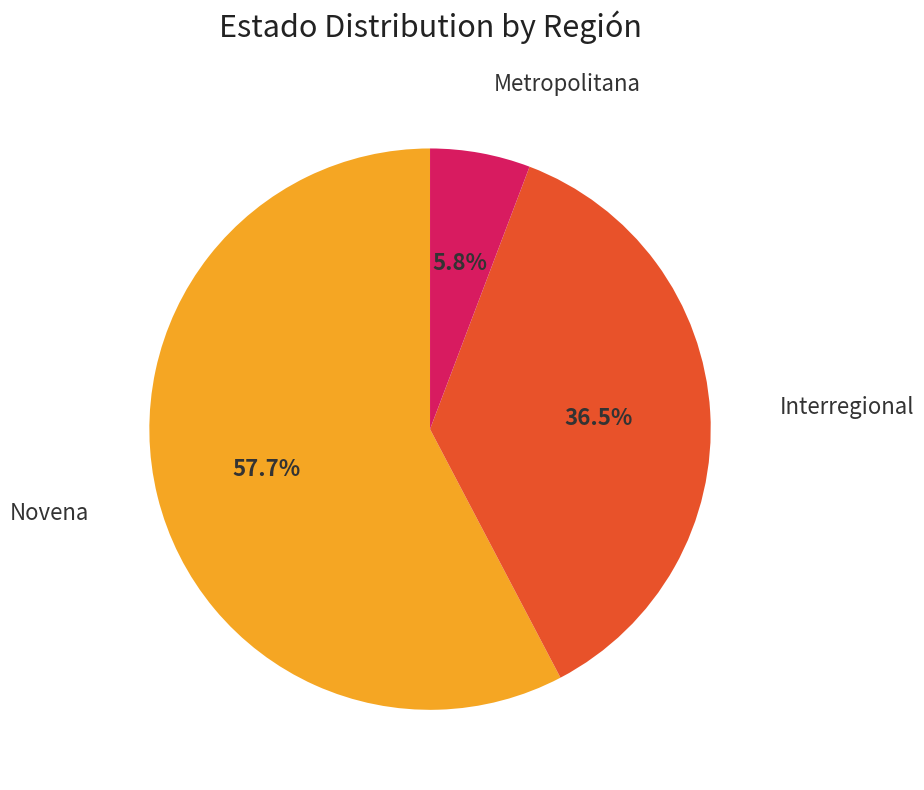

What is the largest slice in the pie chart?

Novena